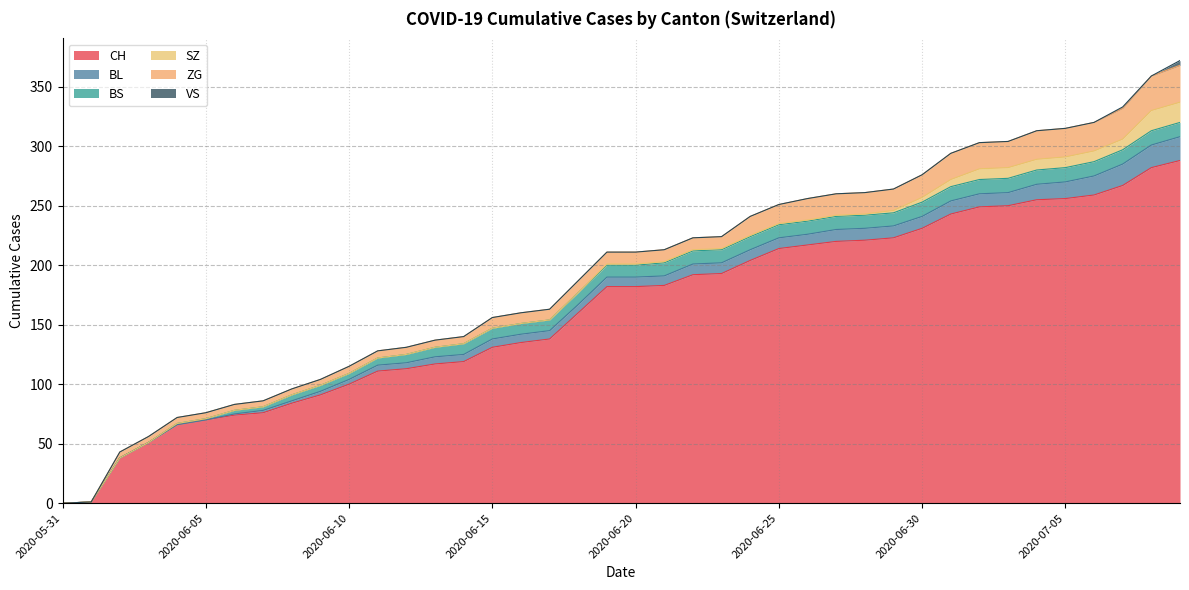

Which series changed the most between 2020-06-19 and 2020-06-21?

CH